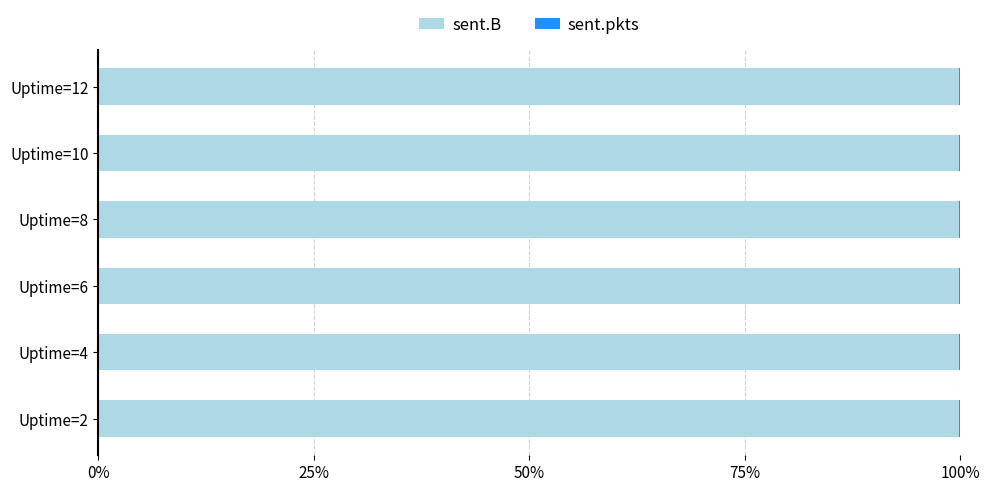

True or false: sent.B has a value of 135.5 at Uptime=4.

False